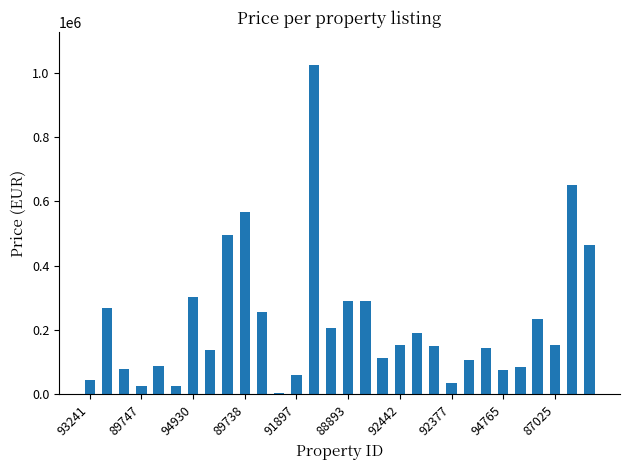

What is the maximum value shown in the chart?

1024900